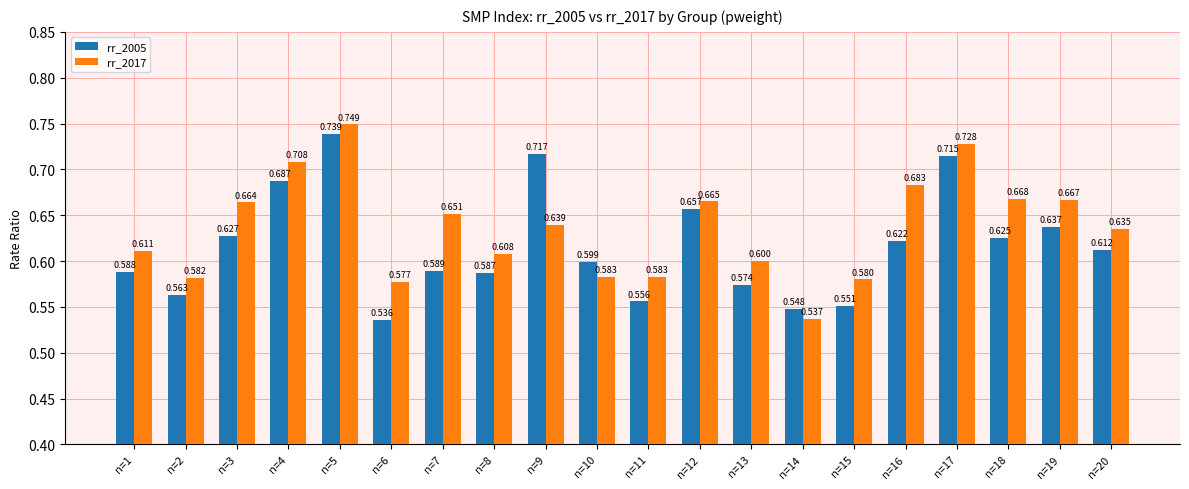

Is the value of rr_2017 at n=6 greater than the value of rr_2005 at n=3?

No